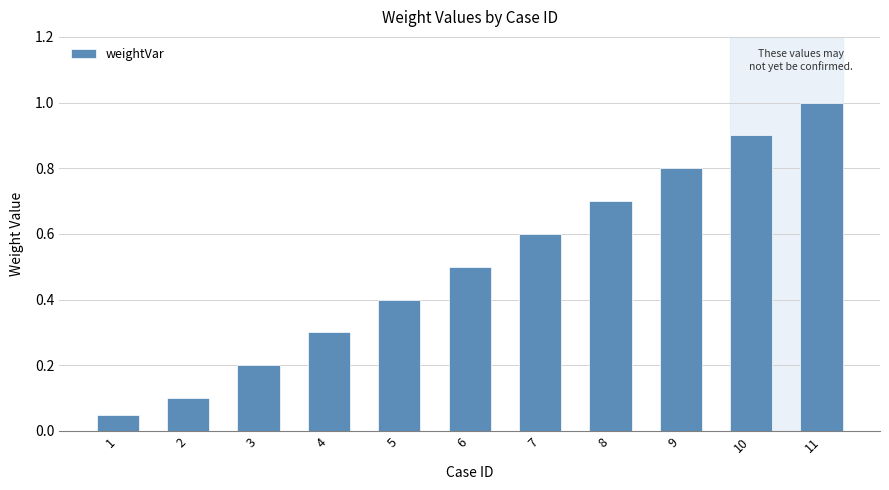

What is the difference between the values at 6 and 4?

0.2